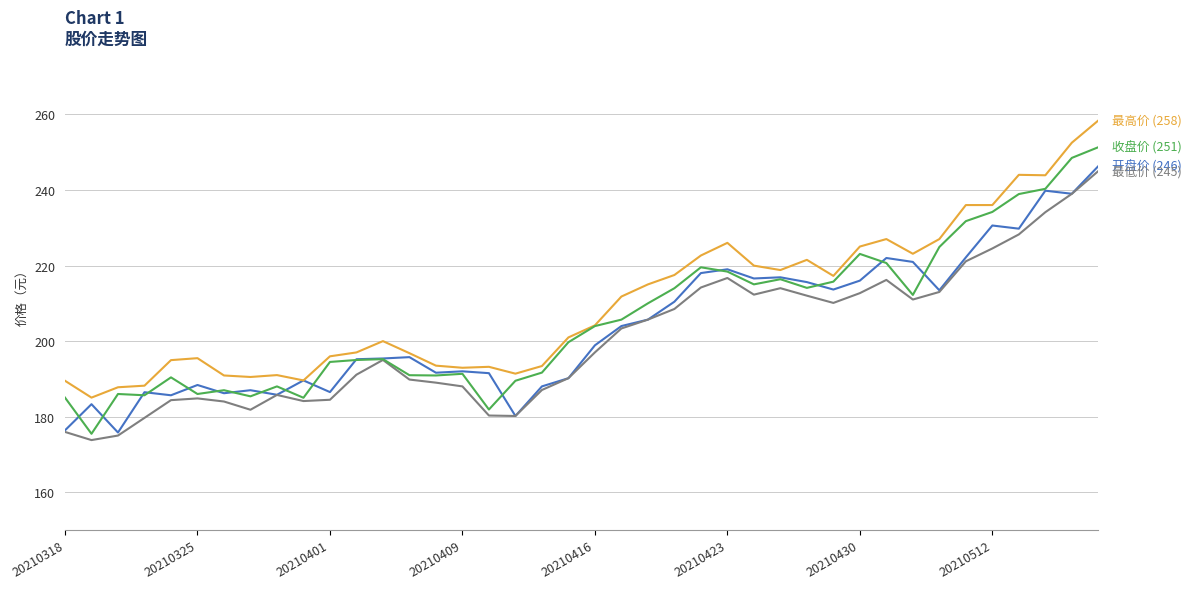

What is the minimum value shown in the chart?

173.8